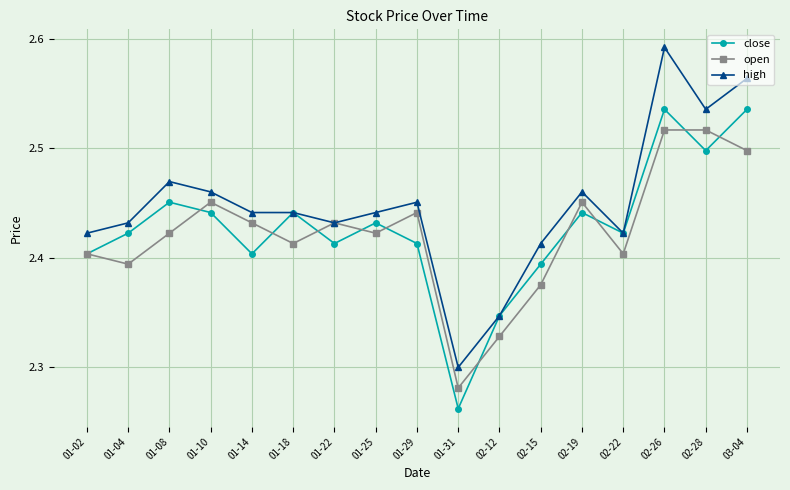

Rank the series at 02-26 from lowest to highest value.

open, close, high